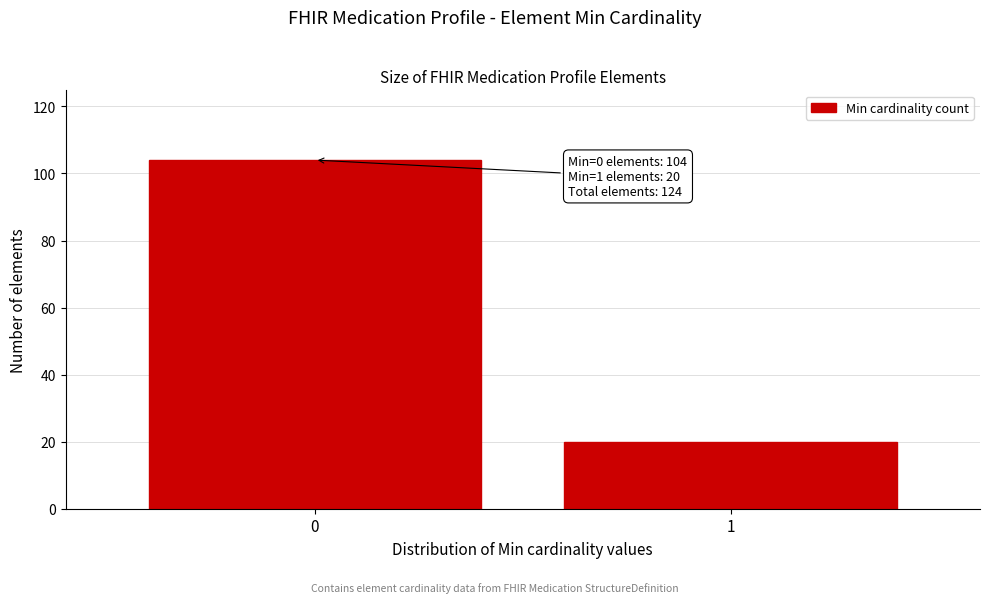

Reading right to left, list all the values displayed in this chart.

1=20	0=104